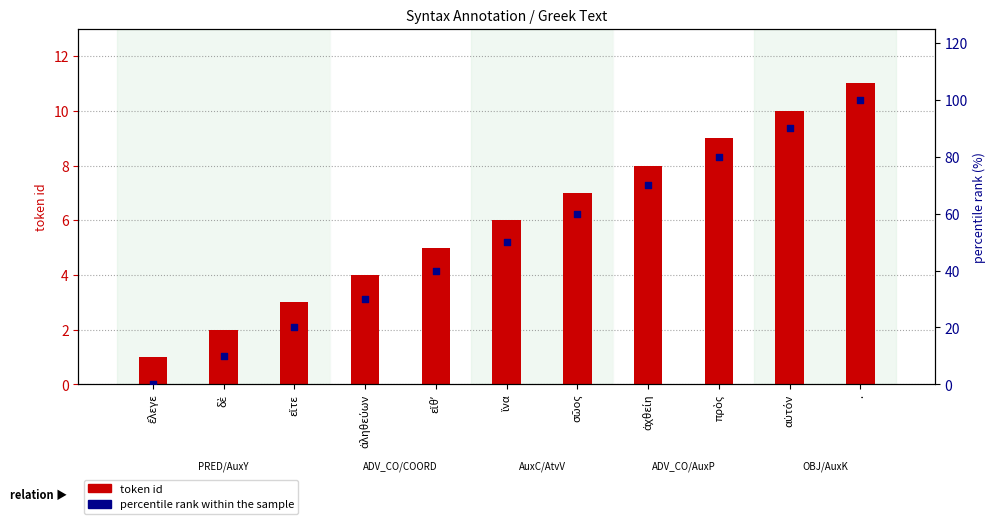

Which series contains the highest Y value?

percentile rank within the sample